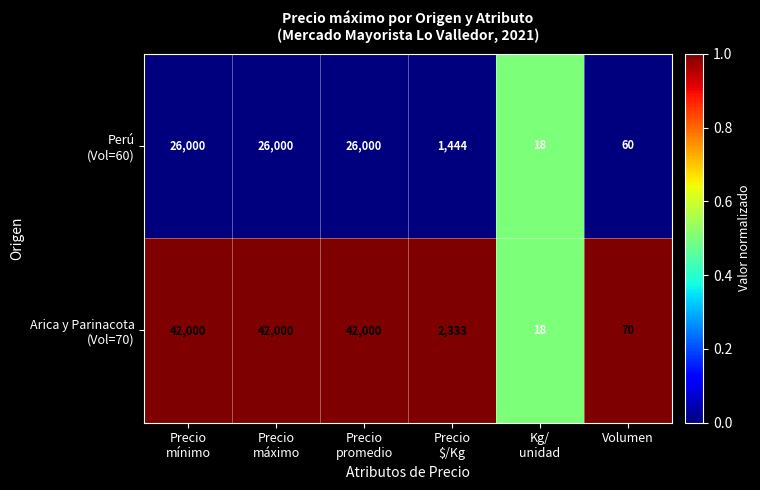

What is the greatest value displayed?

42000